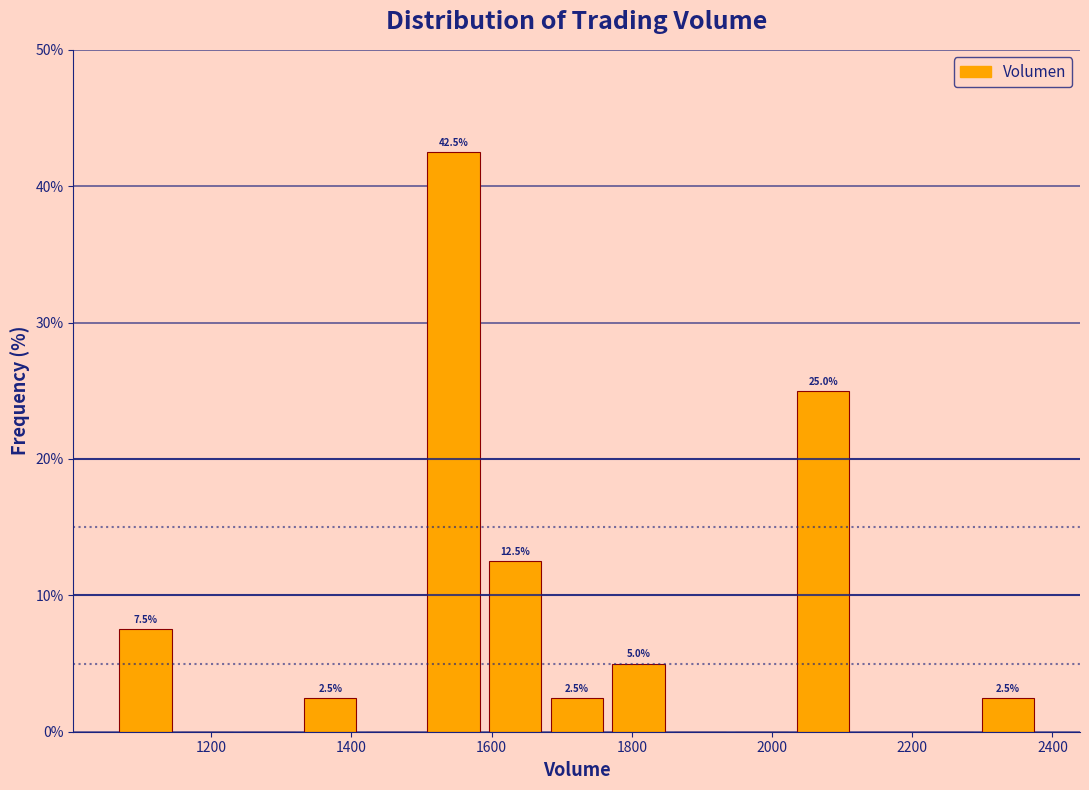

Which range on the x-axis has the tallest bar?

1500 to 1580